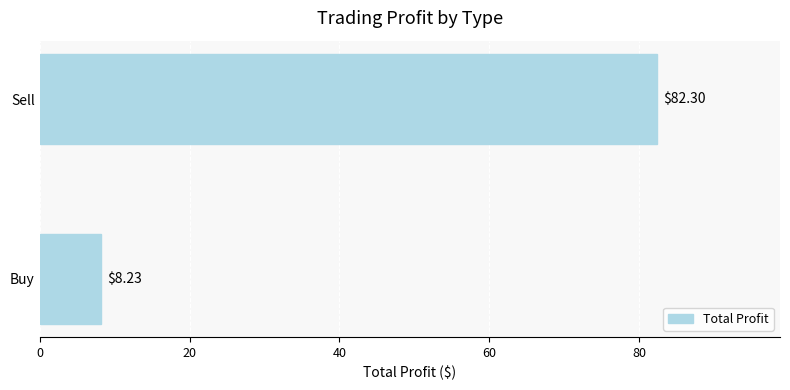

What is the ratio of the value at Sell to the value at Buy?

10.0